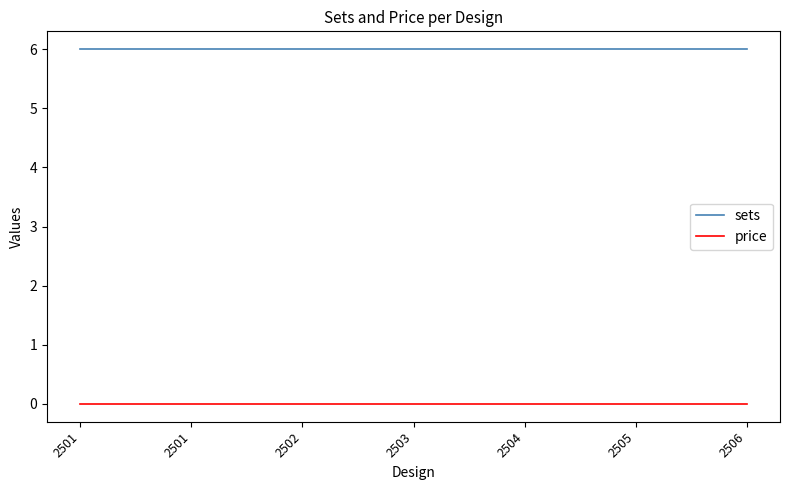

Is the value of sets at 2506 greater than the value of price at 2503?

Yes